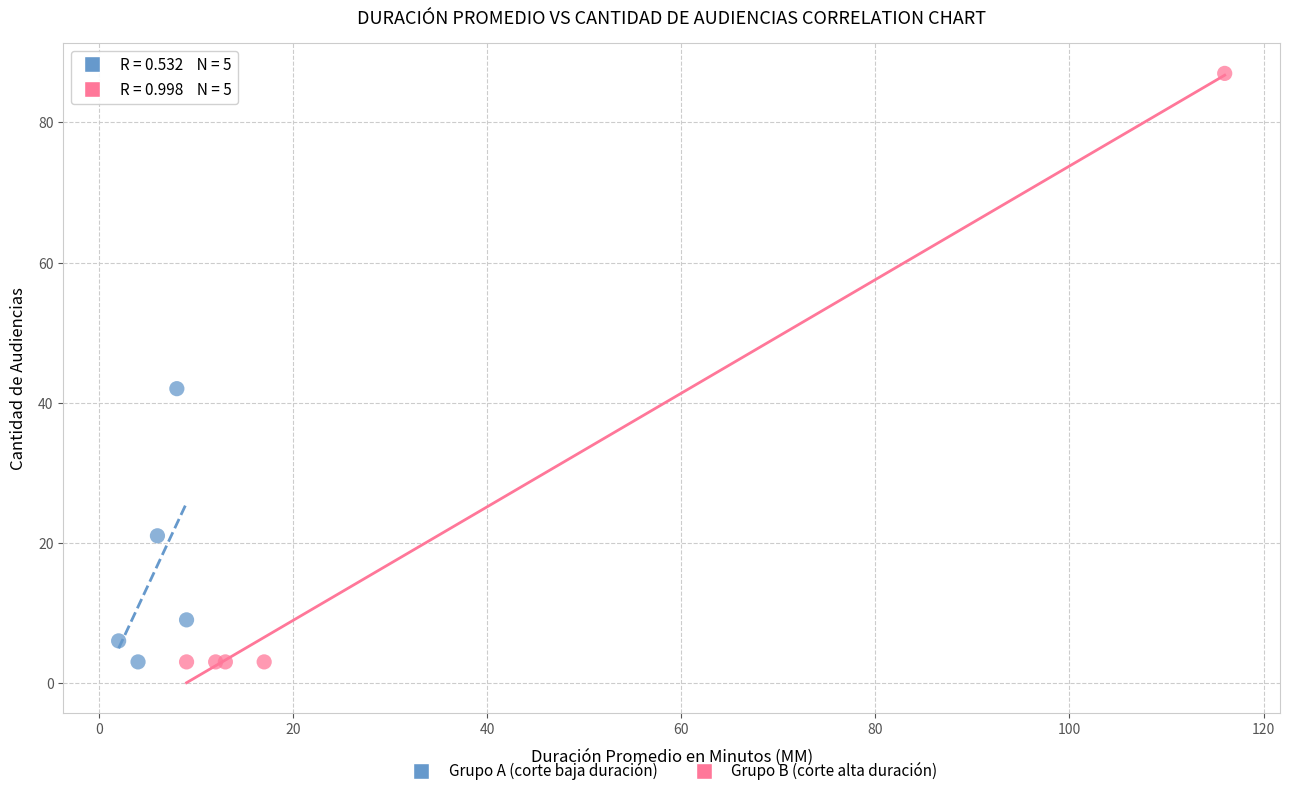

Which series reaches the maximum Y coordinate?

Grupo B (corte alta duración)